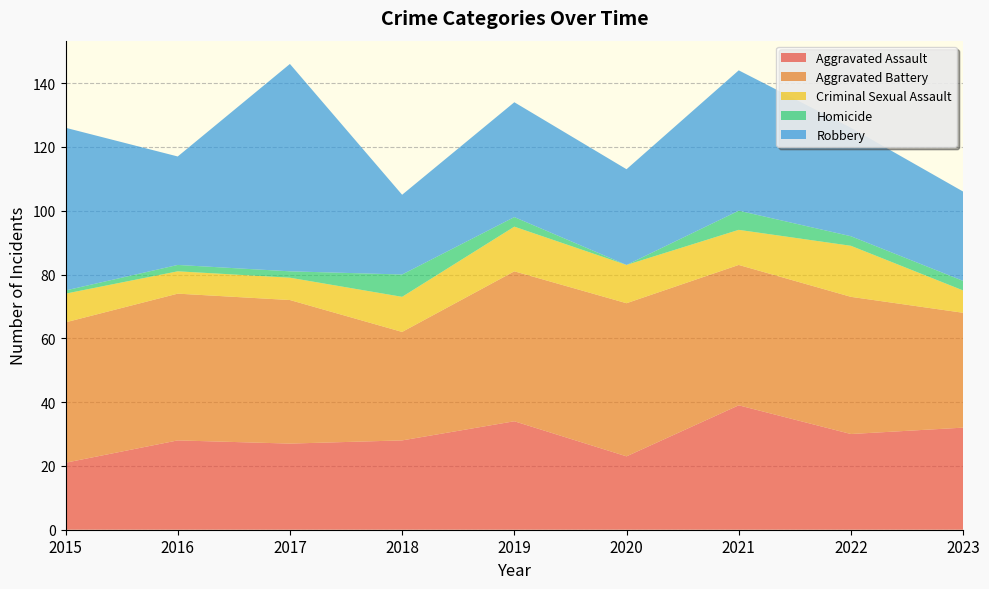

Reading left to right, extract all data points from this chart.

Aggravated Assault: 21	28	27	28	34	23	39	30	32
Aggravated Battery: 44	46	45	34	47	48	44	43	36
Criminal Sexual Assault: 9	7	7	11	14	12	11	16	7
Homicide: 1	2	2	7	3	0	6	3	3
Robbery: 51	34	65	25	36	30	44	34	28